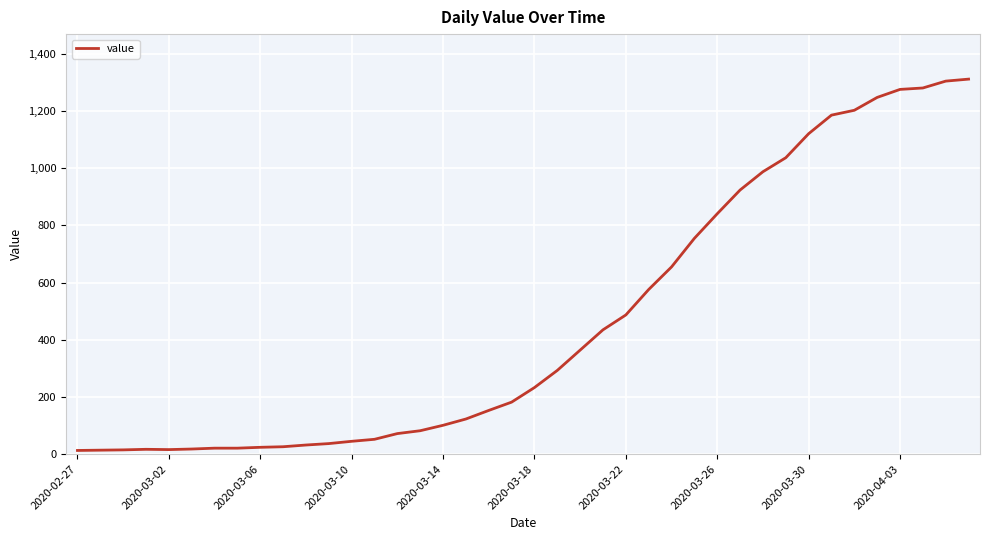

What is the difference between the maximum and minimum values?

1299